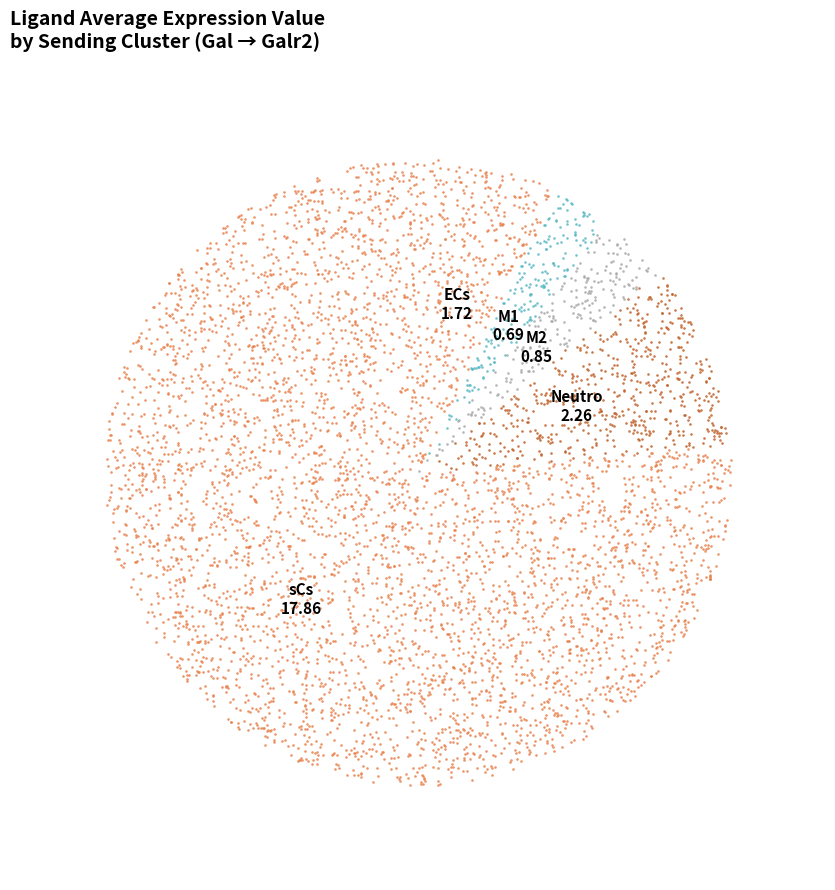

How much of the chart is everything except M2?

96.4%